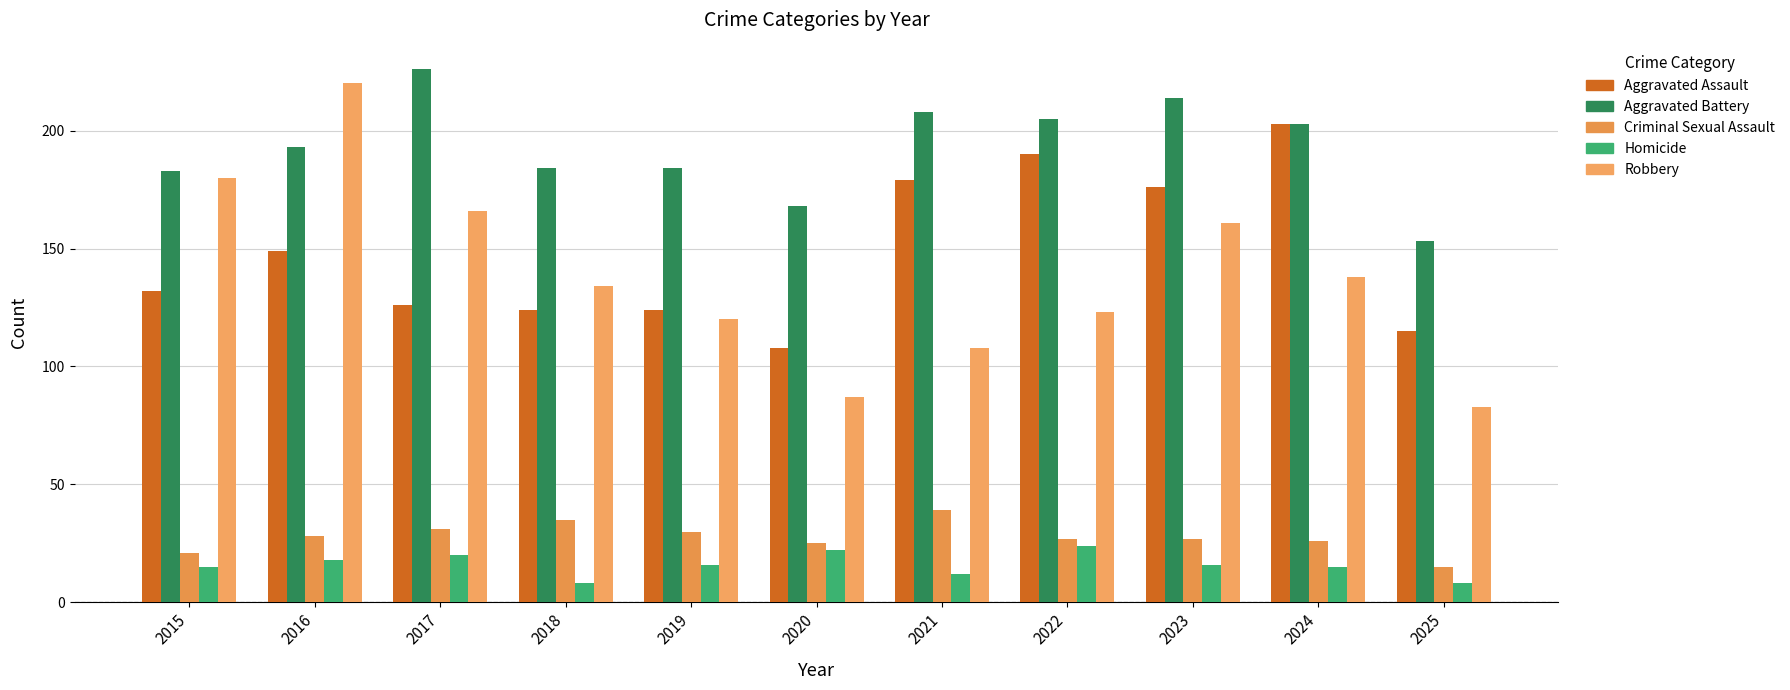

At which category is the sum across all series the highest?

2016